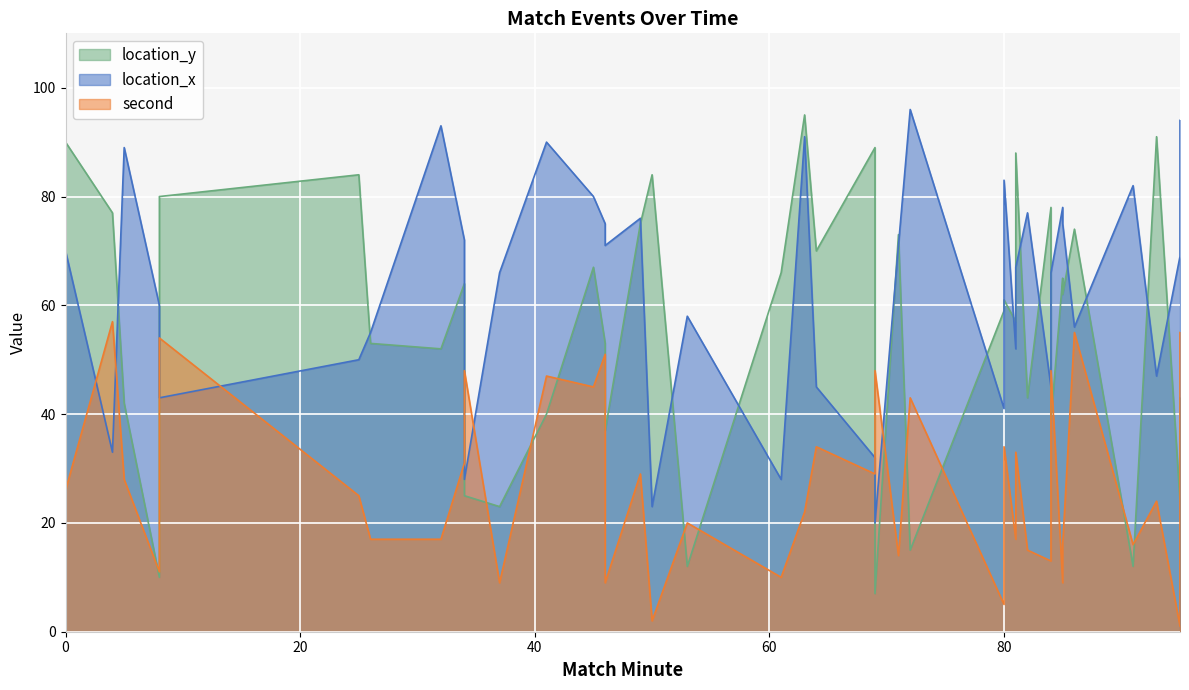

Rank the series by their maximum value, from lowest to highest.

second, location_y, location_x